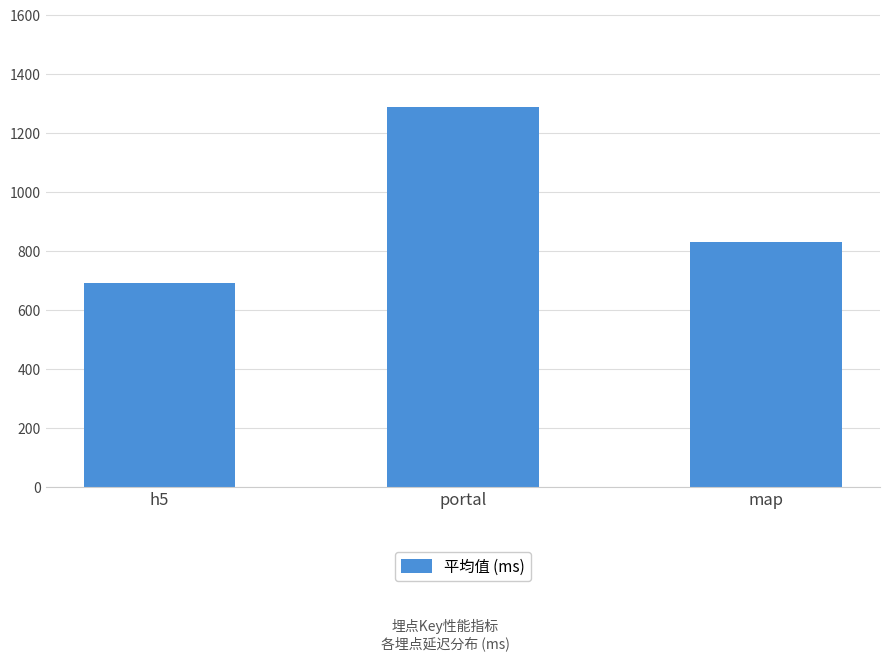

Approximately how many times larger is the value at map compared to h5?

1.2